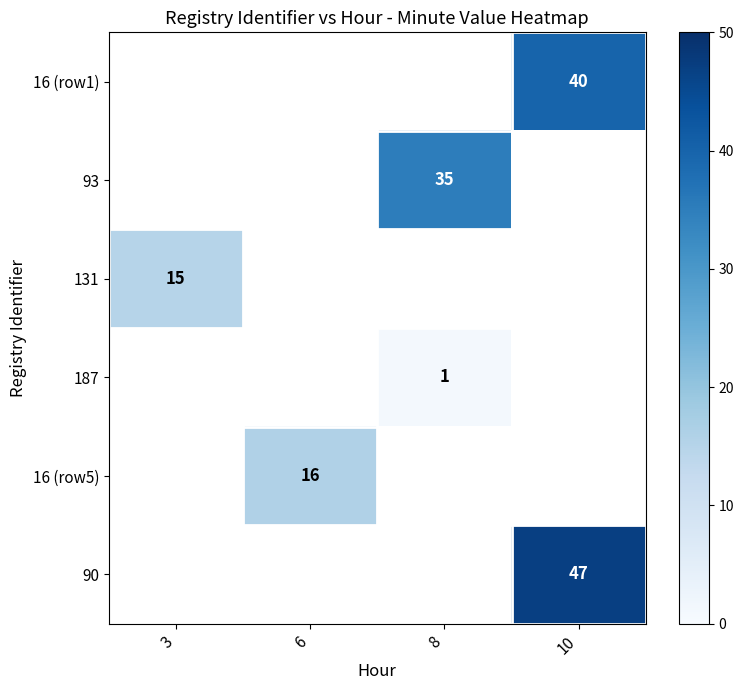

The 131 series shows 20 at 3. True or false?

False